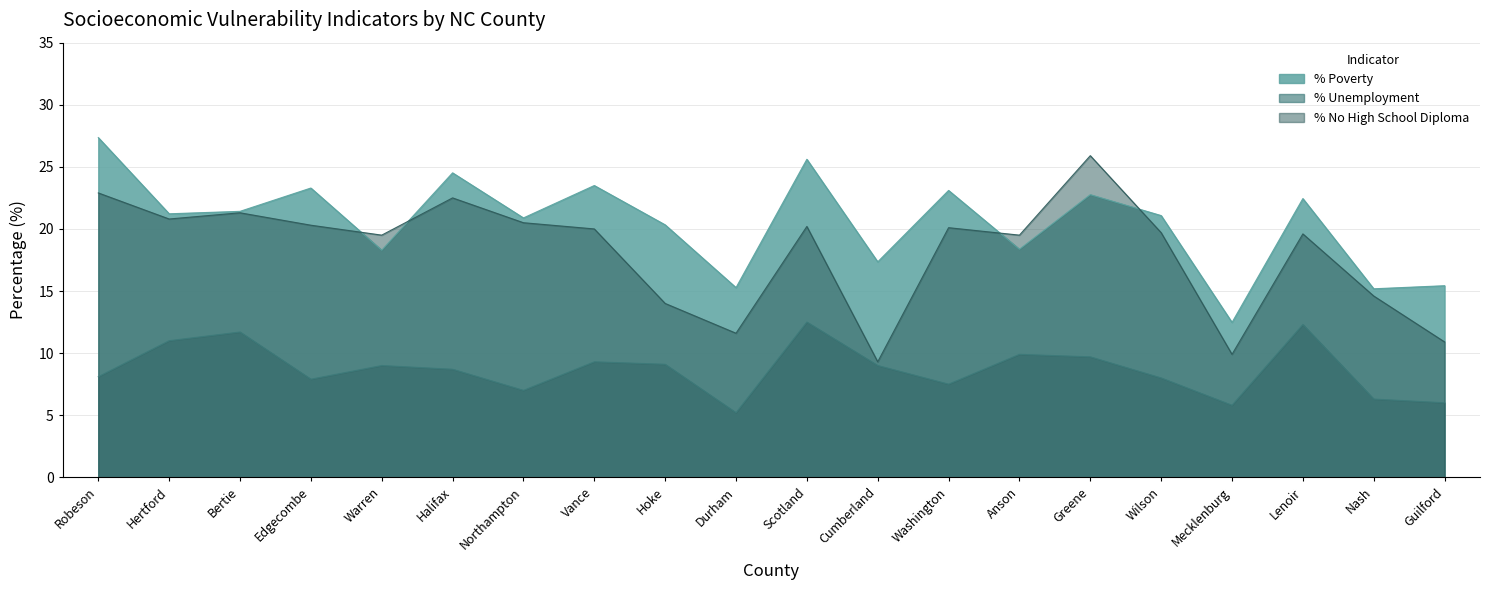

Reading right to left, list all the values displayed in this chart.

% POV: 15.4	15.2	22.4	12.5	21.1	22.8	18.4	23.1	17.3	25.6	15.3	20.3	23.5	20.9	24.5	18.3	23.3	21.4	21.2	27.4
EP_UNEMP: 6.0	6.3	12.3	5.8	8.0	9.7	9.9	7.5	9.0	12.5	5.2	9.1	9.3	7.0	8.7	9.0	7.9	11.7	11.0	8.1
EP_NOHSDP: 10.9	14.6	19.6	9.9	19.7	25.9	19.5	20.1	9.3	20.2	11.6	14.0	20.0	20.5	22.5	19.5	20.3	21.3	20.8	22.9